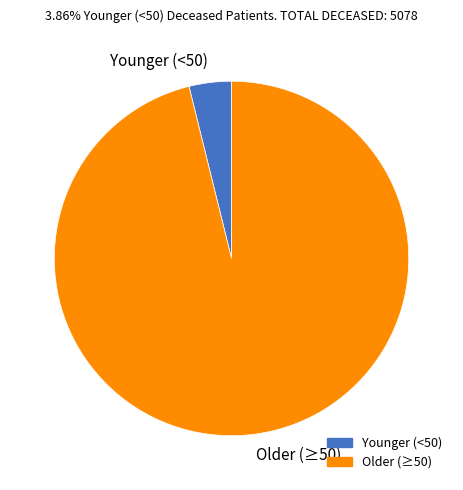

Is there a majority slice in this chart?

Yes